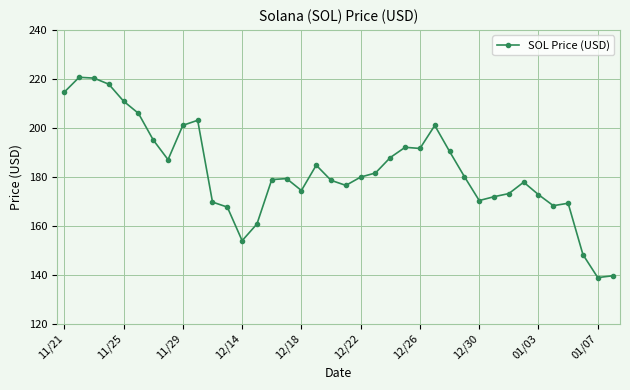

What is the value of the 20th point from the left?

176.5